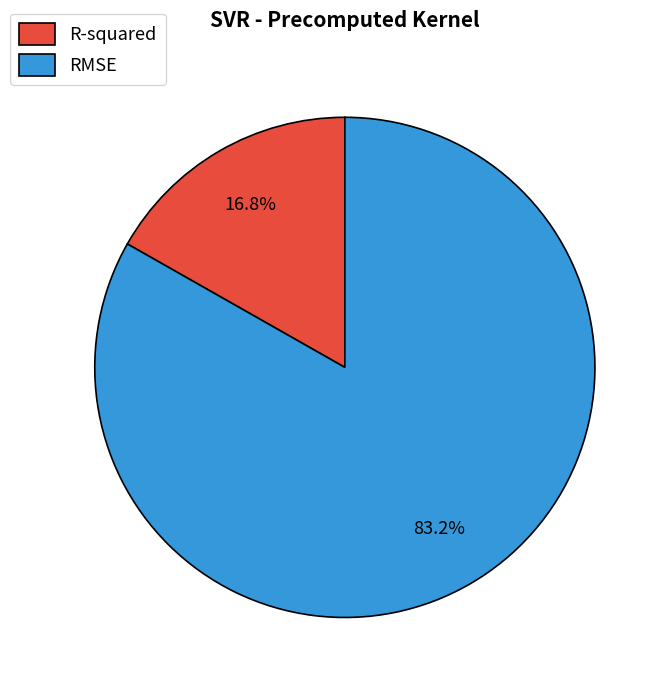

Between RMSE and R-squared, which is larger?

RMSE